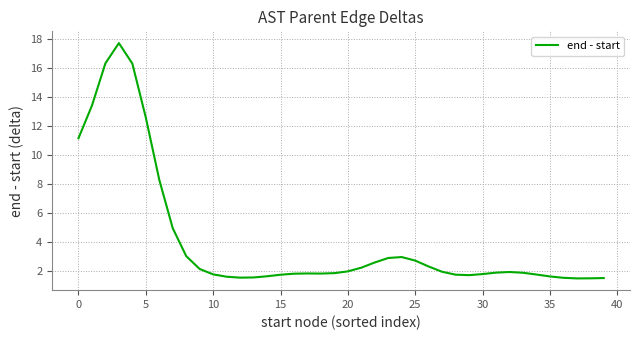

What is the difference between the maximum and minimum values?

16.3